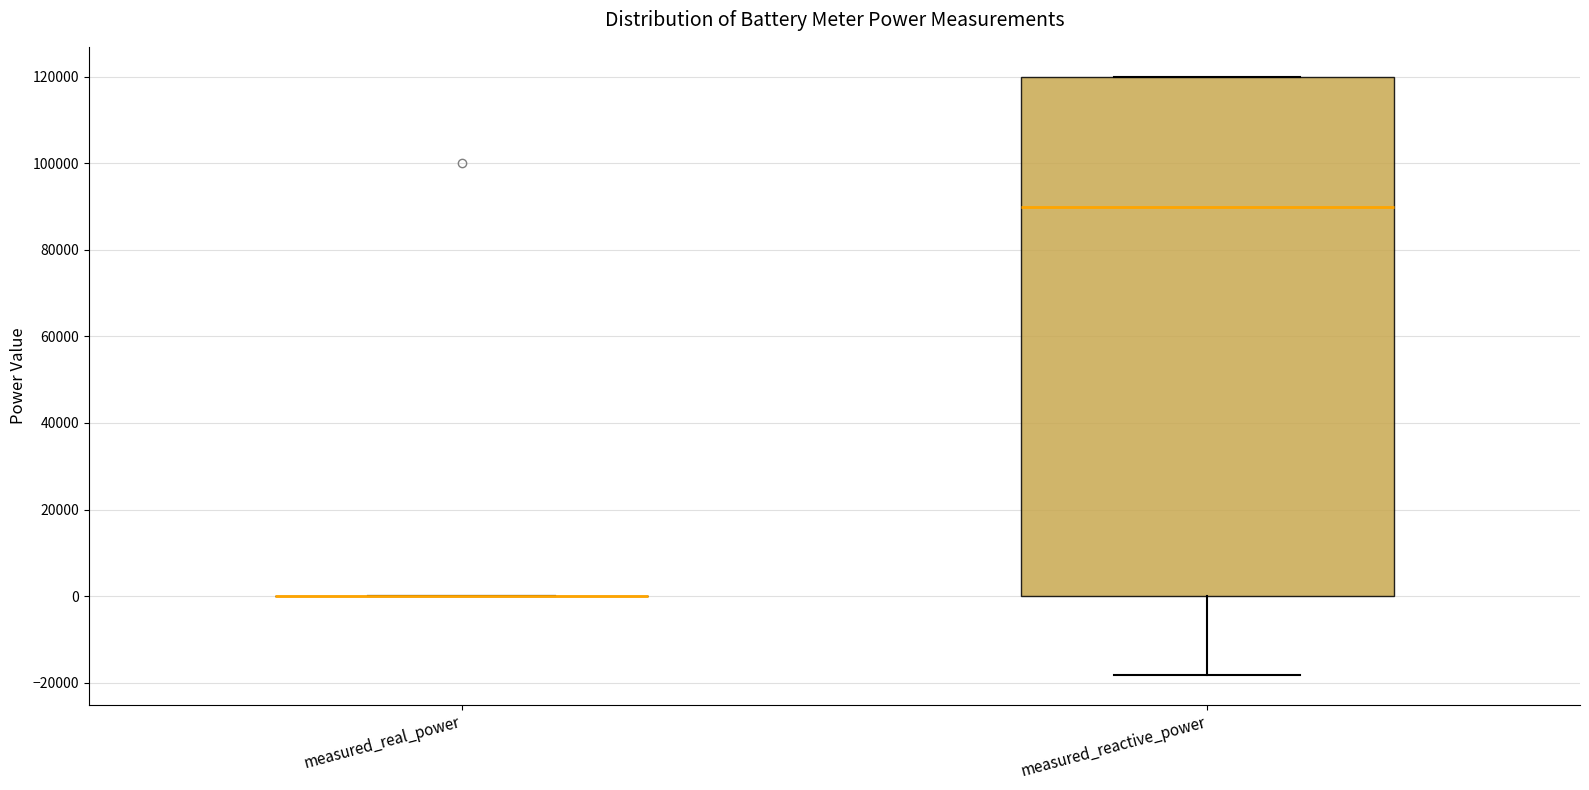

Reading left to right, read every box against the y-axis: the position of its median line, the range the box covers, and the ends of its whiskers. The values are not printed on the chart, so give them approximately, as read against the axis.

measured_real_power: box collapsed to a line at 0, whiskers 0 to 0
measured_reactive_power: median 90000, box 0 to 120000, whiskers -18000 to 120000